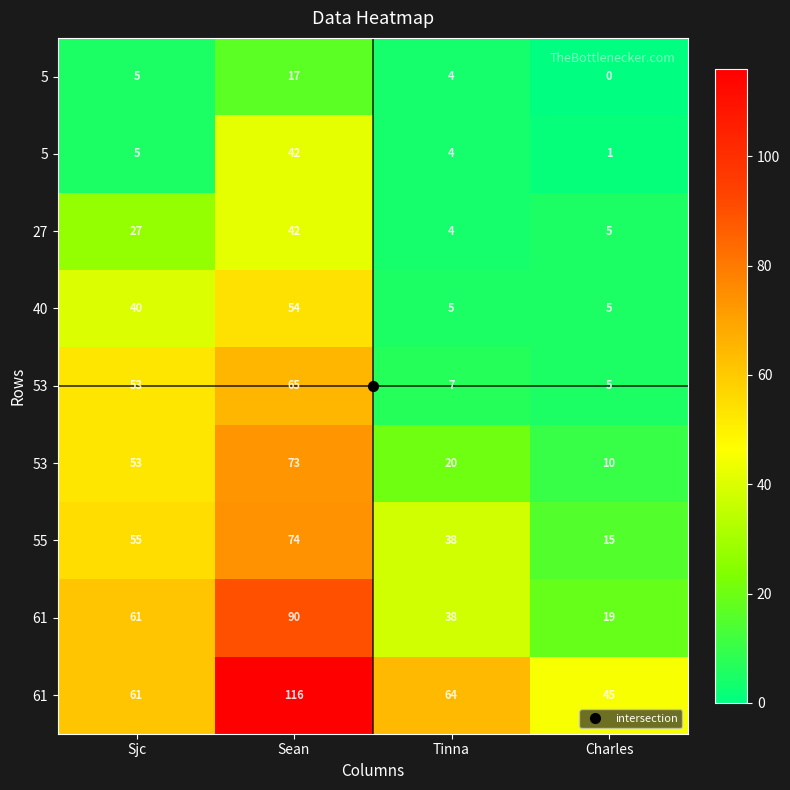

Which label corresponds to the smallest value in the chart?

Charles